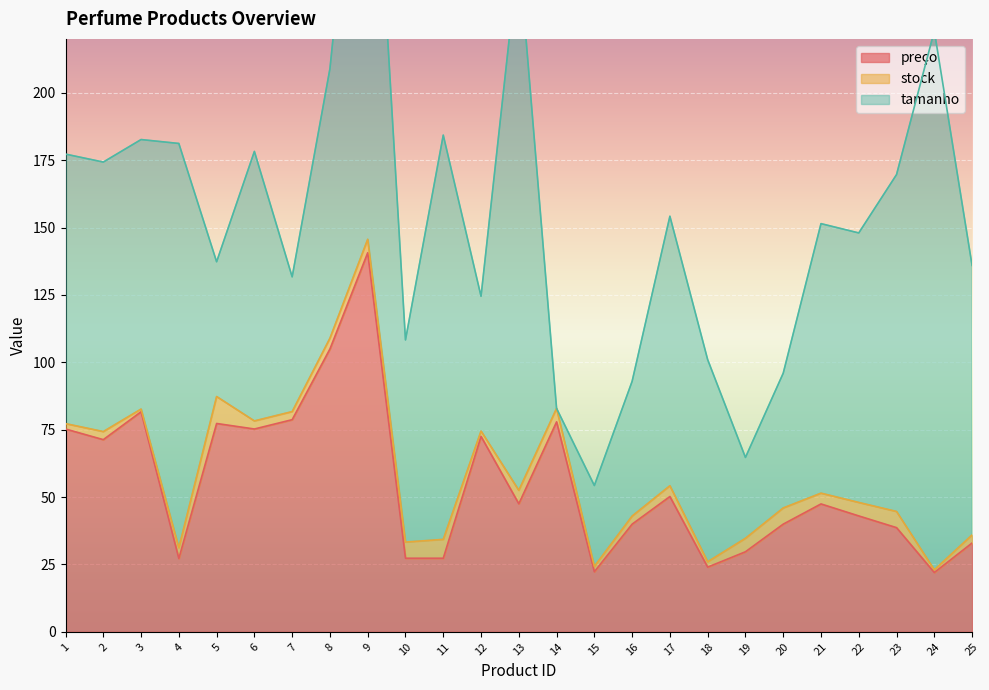

Which series has the largest range (max minus min)?

tamanho